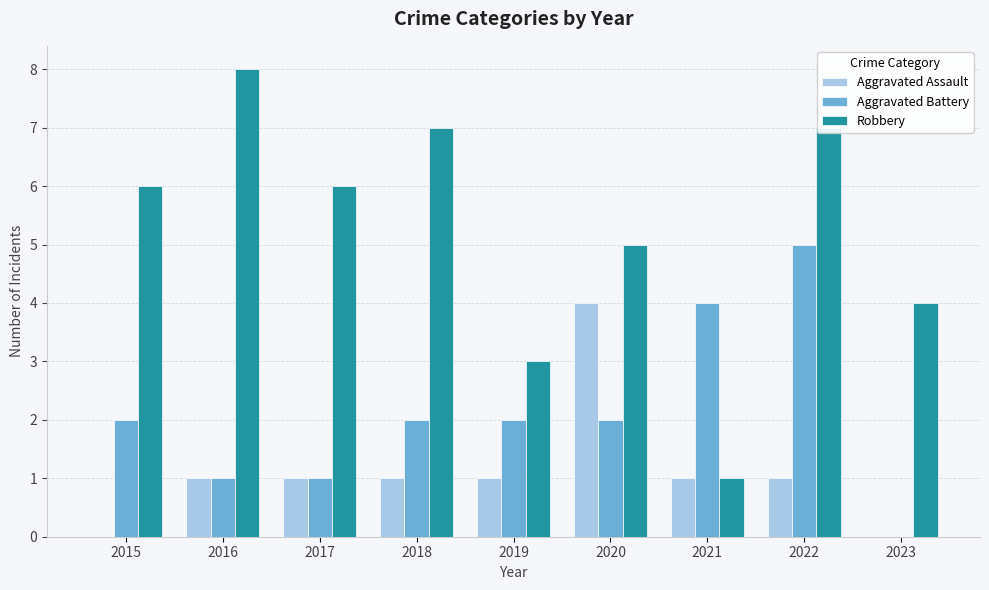

What is the sum of the Robbery values at 2020 and 2019?

8